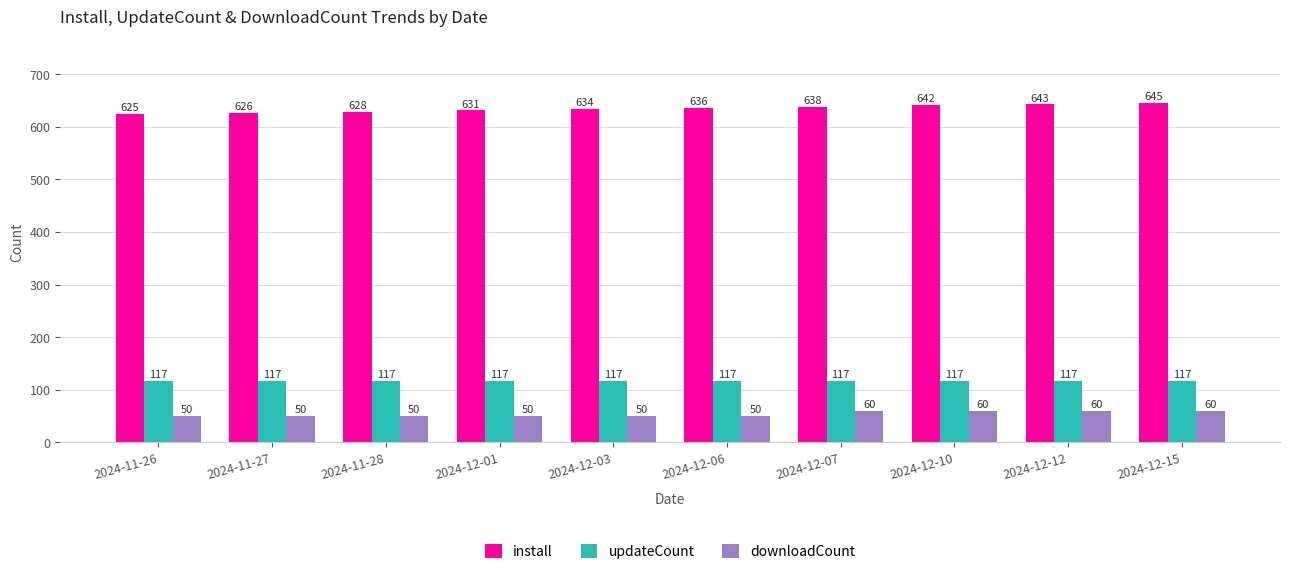

True or false: updateCount has a value of 50 at 2024-12-01.

False